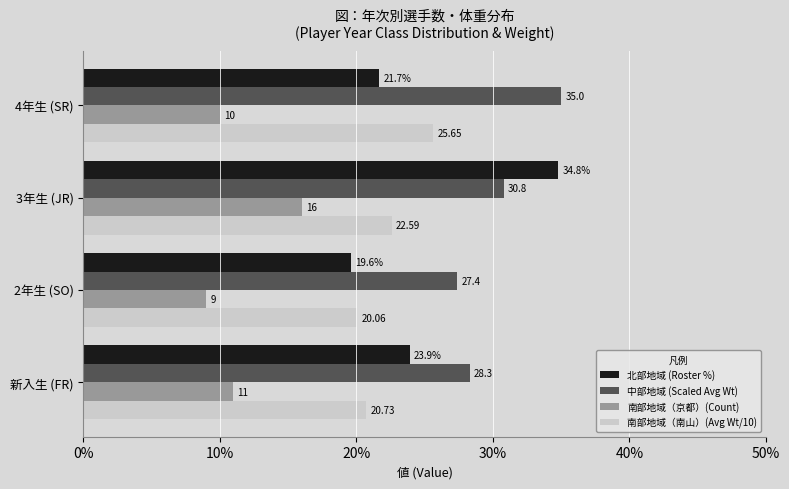

Where is 北部地域 (Roster %) nearest to the value 27?

新入生 (FR)